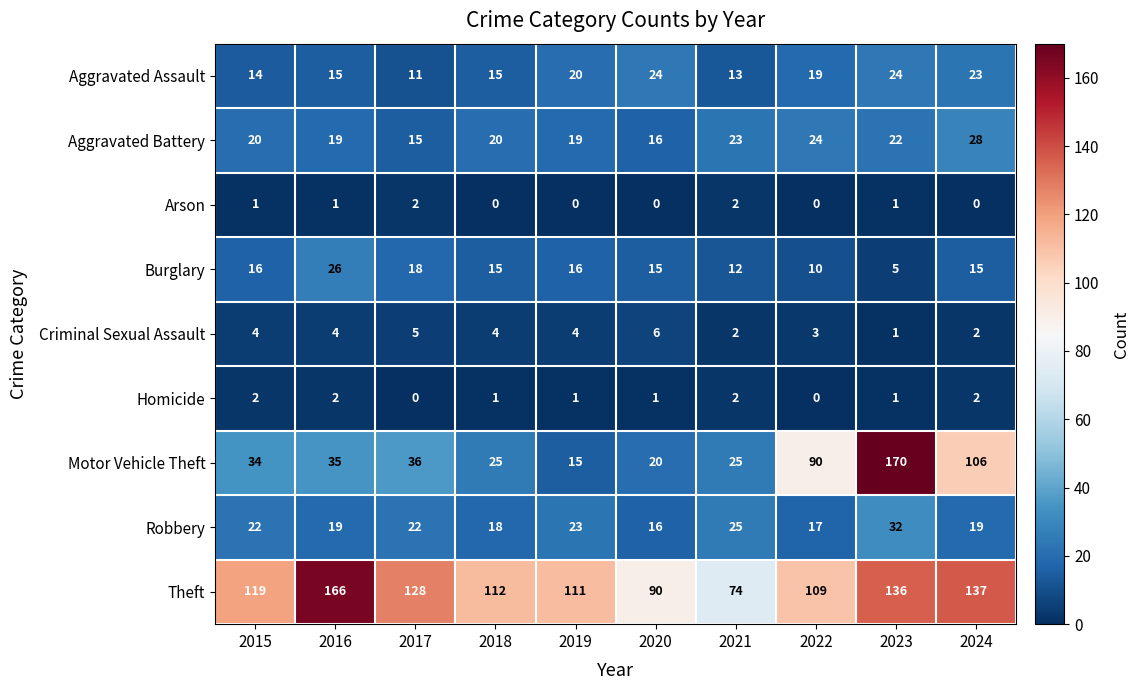

The value of Motor Vehicle Theft at 2018 is 34. True or false?

False